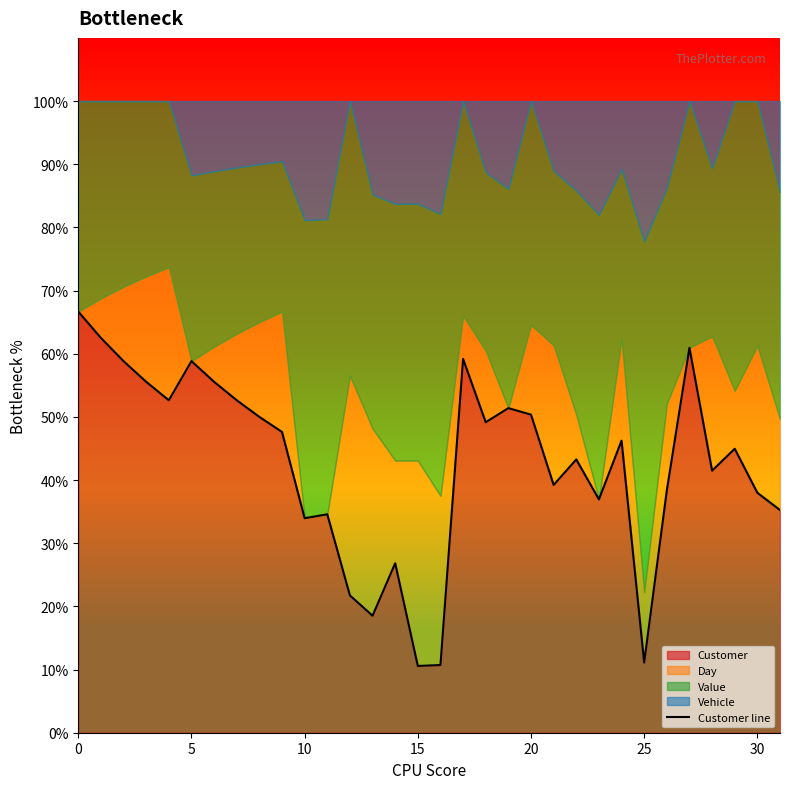

True or false: there are more than 1 points higher than both neighbors.

True